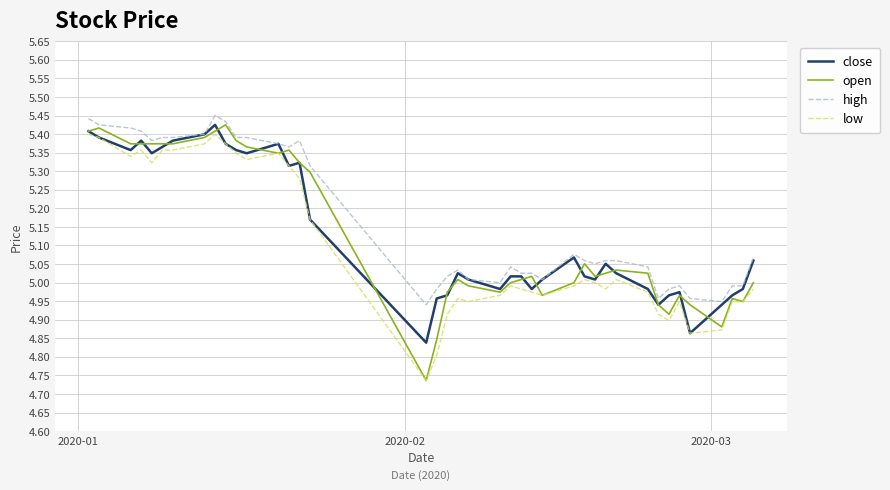

True or false: high and low cross at least once.

False